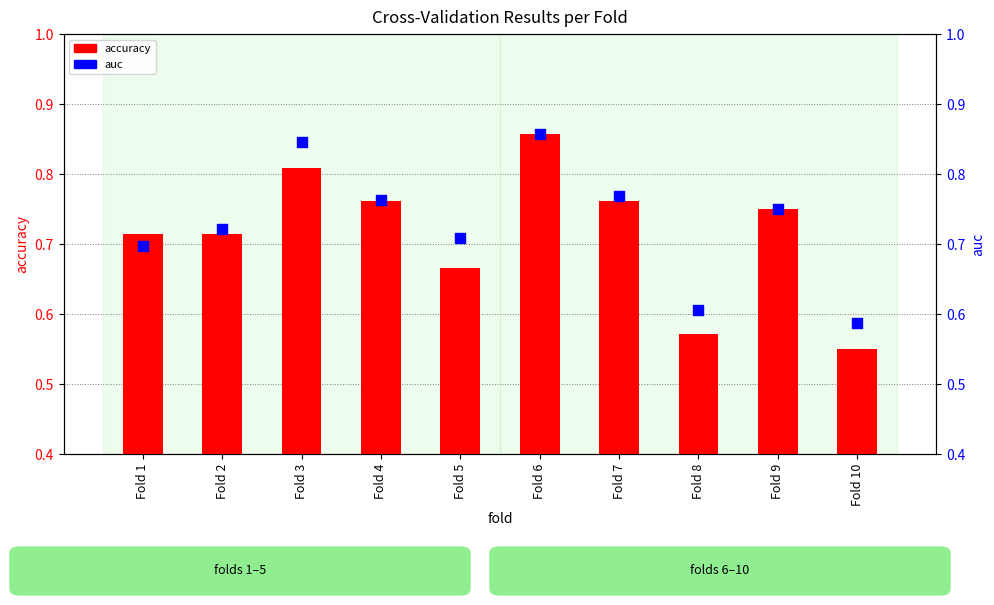

At which category is the sum across all series the highest?

Fold 6